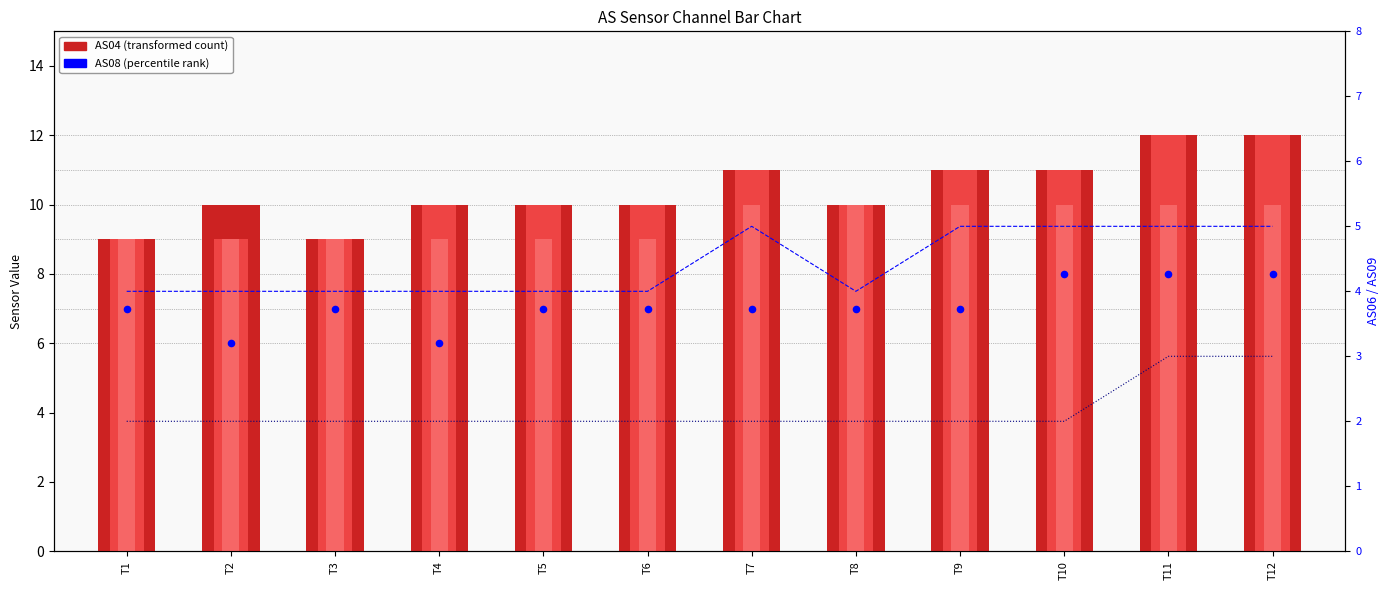

Which series contains the lowest Y value?

AS09